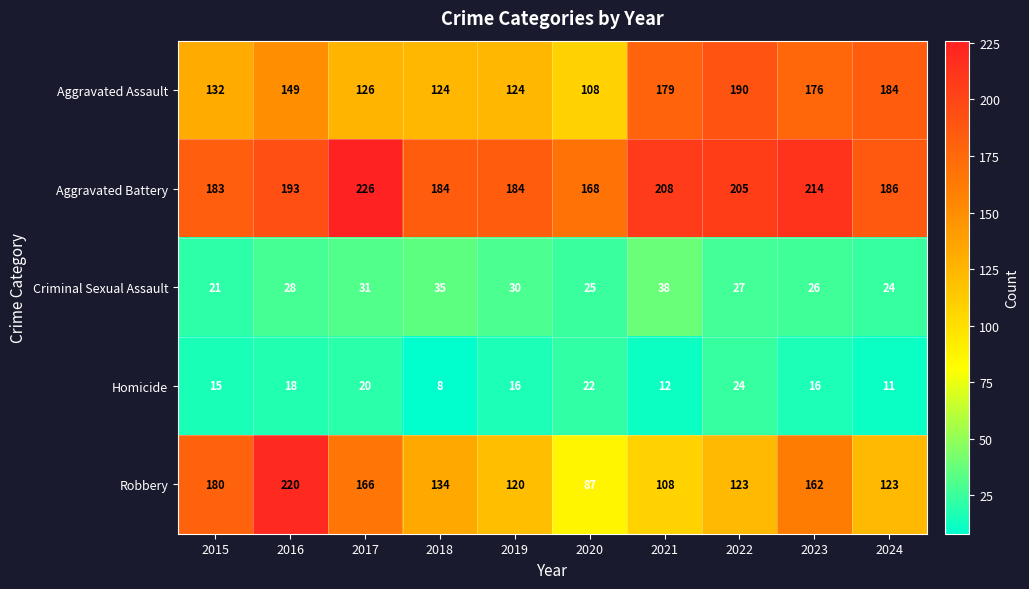

Is it true that Criminal Sexual Assault equals 11 at 2020?

False